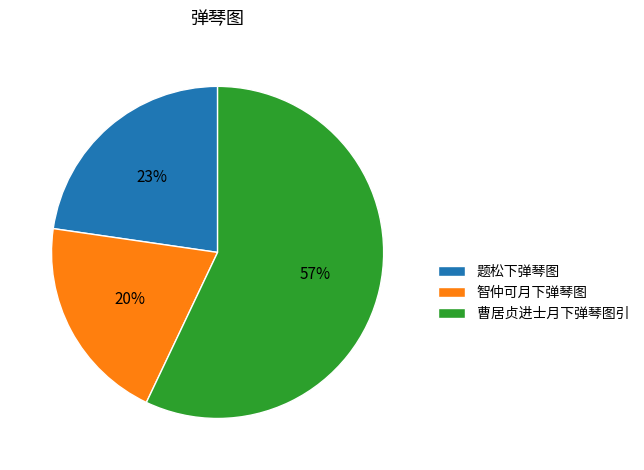

Which slice is the smallest?

智仲可月下弹琴图